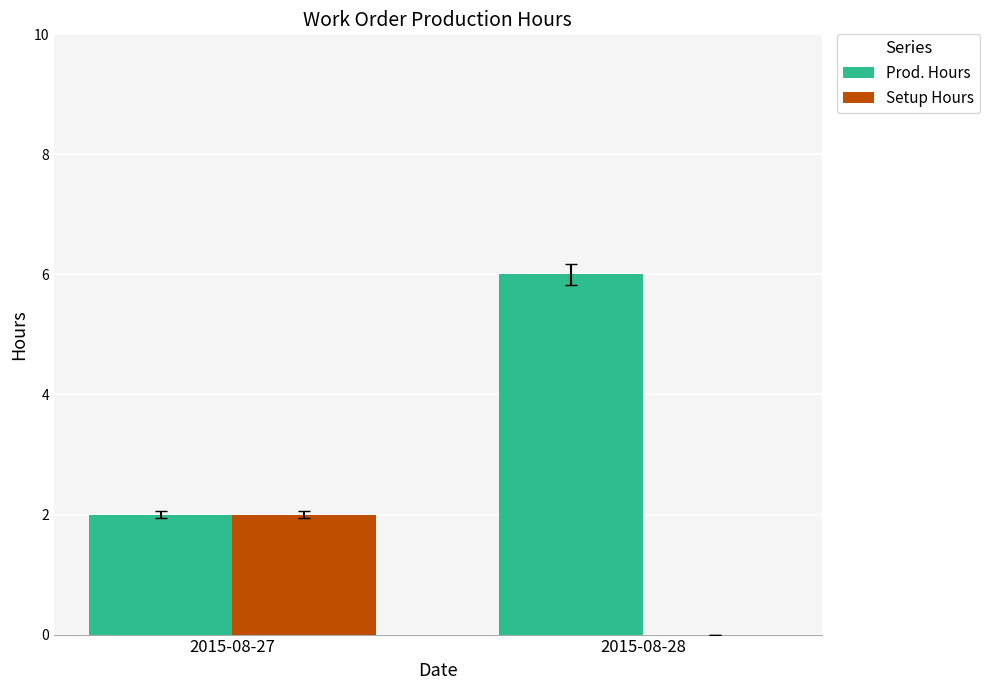

Count the number of categories in the chart.

2